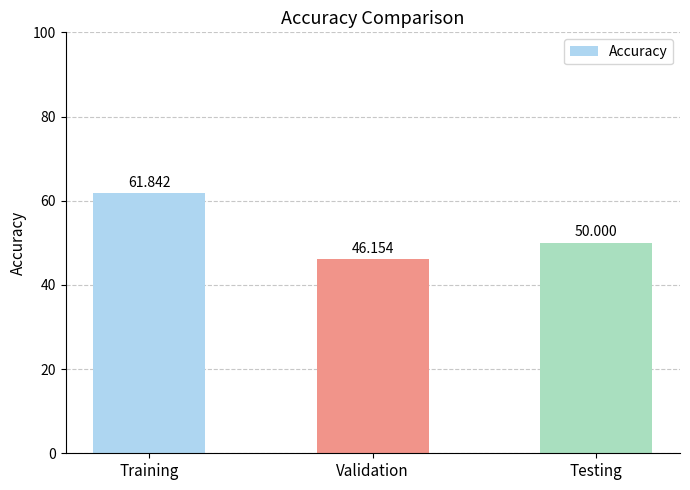

At which category does the chart reach its peak across all series?

Training